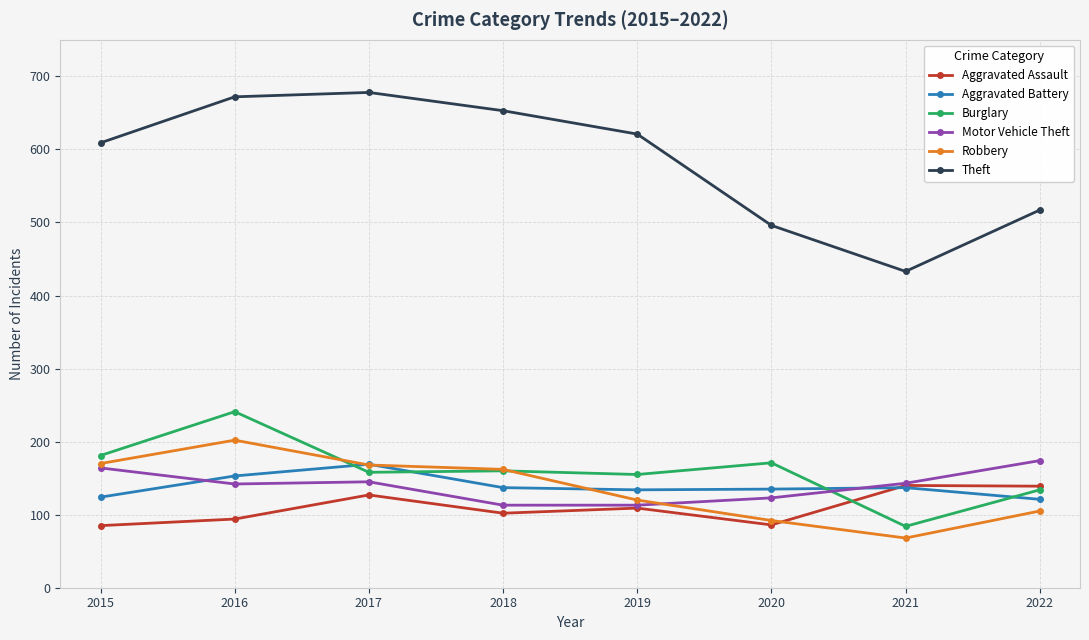

True or false: Burglary has more than 0 points higher than both neighbors.

True